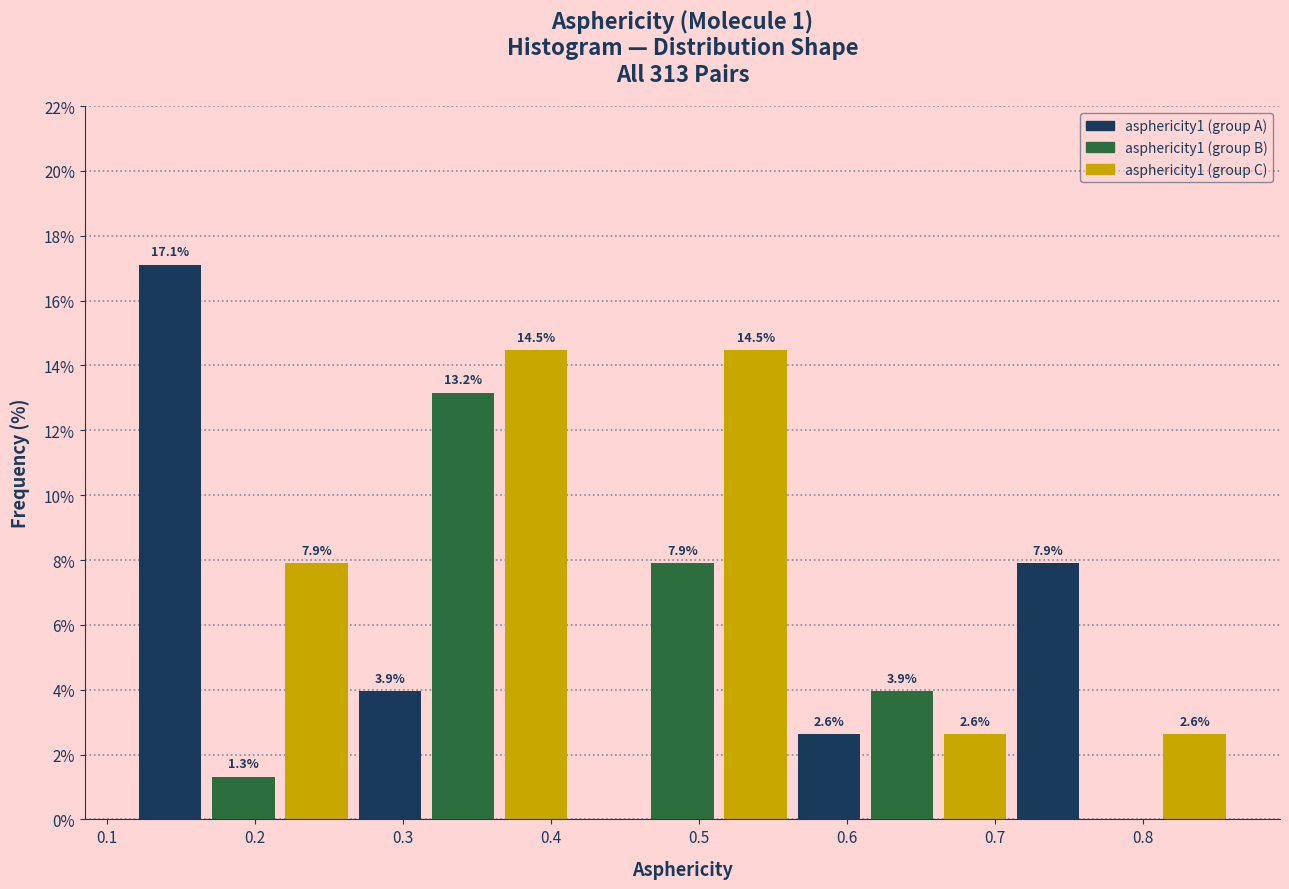

Over which range of the x-axis is the bar tallest?

0.12 to 0.17